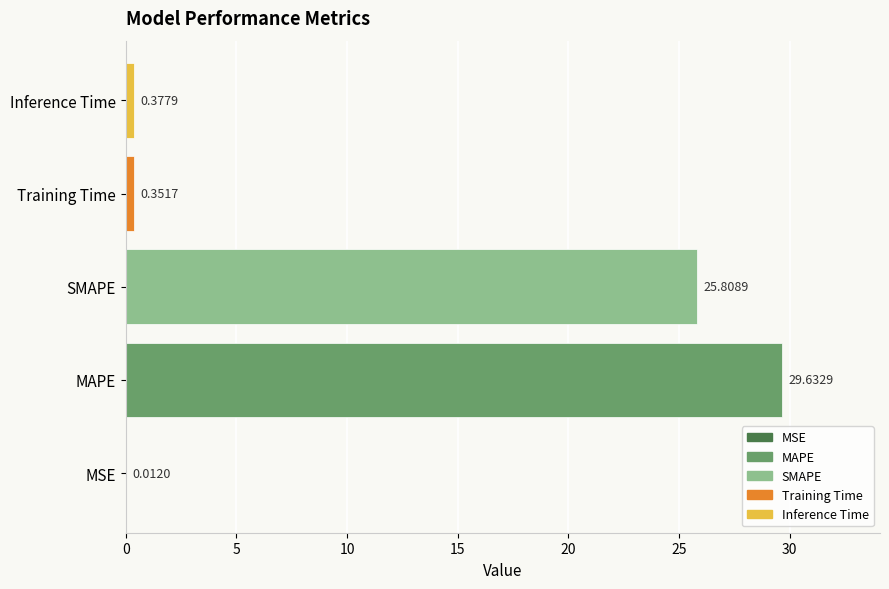

Which has a higher value, MSE or Inference Time?

Inference Time